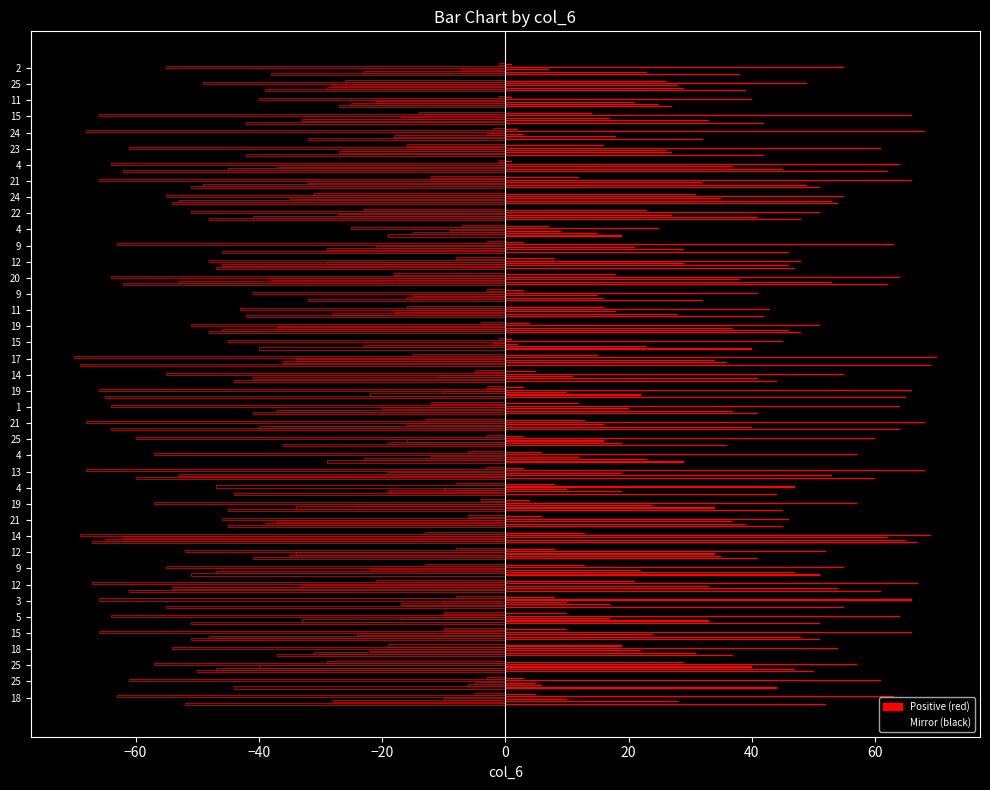

What is the label of the 10th bar from the right?

22